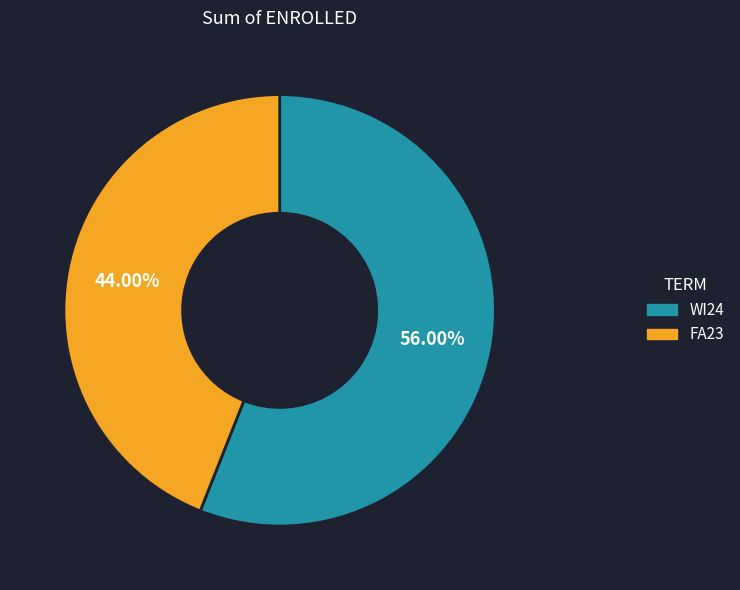

The WI24 slice represents 63% of the pie. True or false?

False